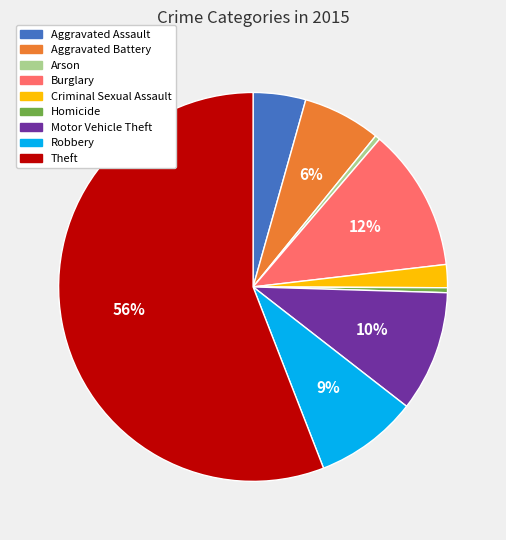

How many slices are in this pie chart?

9